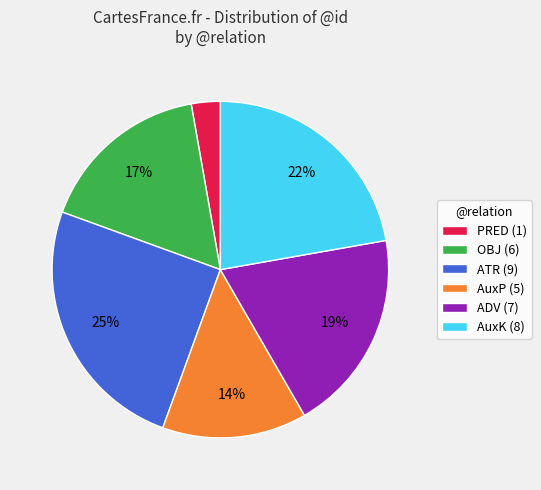

Is the sum of ADV (7) and AuxK (8) greater than half?

No